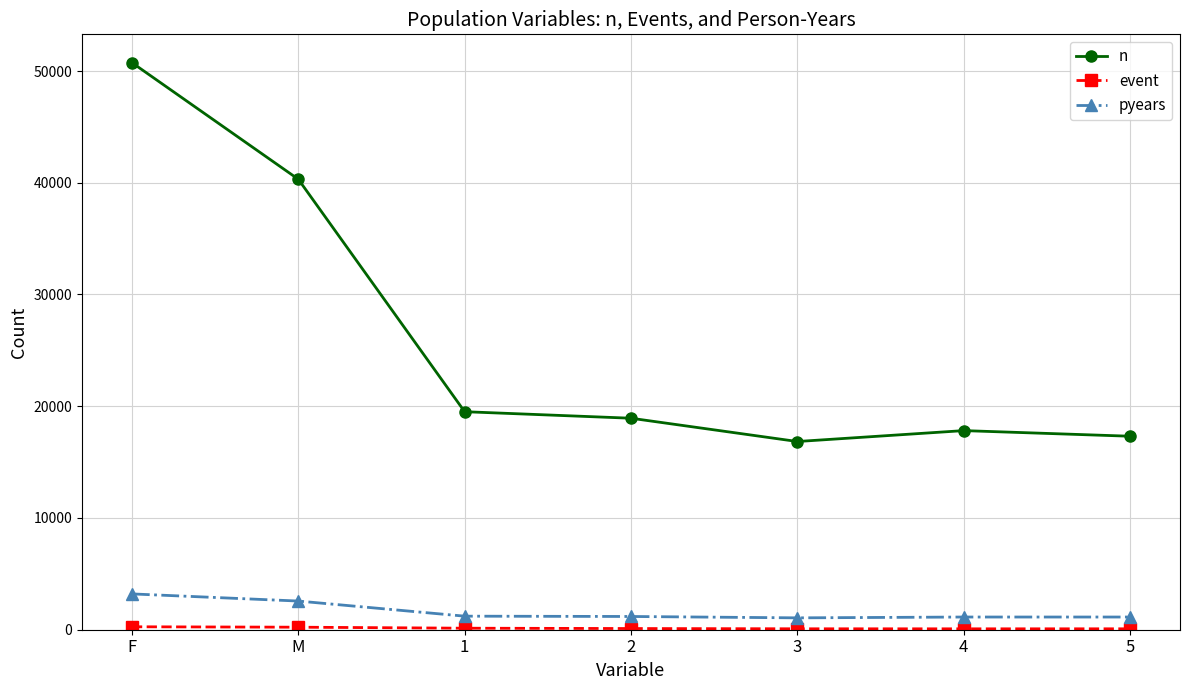

Which series changed the most between F and 3?

n